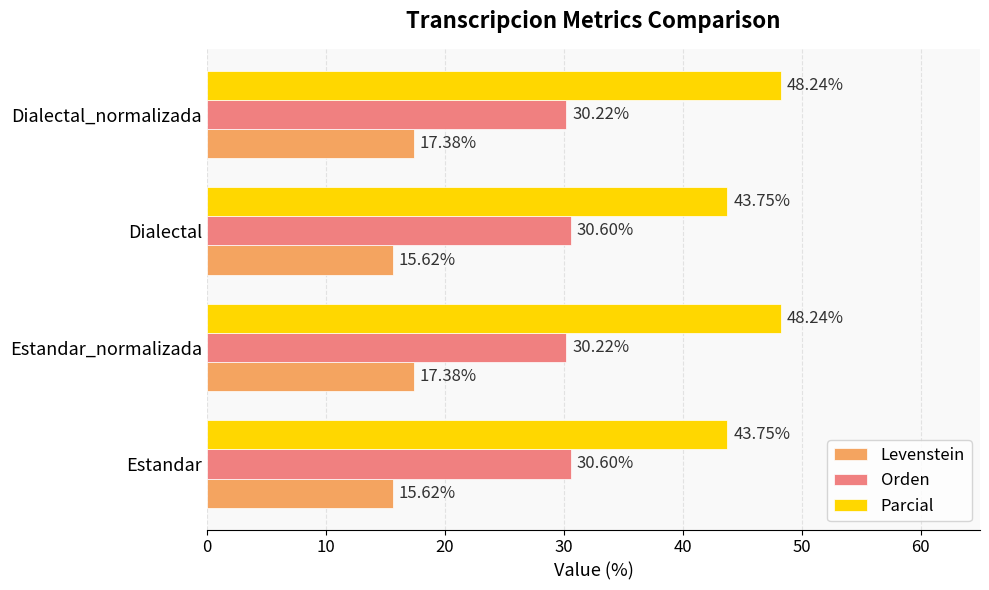

Which series has the widest spread of values?

Parcial